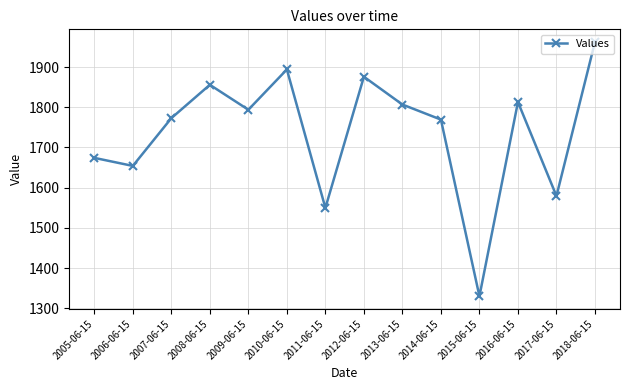

Reading left to right, list all the values displayed in this chart.

2005-06-15=1674.2	2006-06-15=1654.1	2007-06-15=1773.0	2008-06-15=1856.0	2009-06-15=1793.9	2010-06-15=1894.1	2011-06-15=1549.7	2012-06-15=1876.0	2013-06-15=1806.9	2014-06-15=1769.4	2015-06-15=1329.9	2016-06-15=1813.0	2017-06-15=1579.3	2018-06-15=1962.4